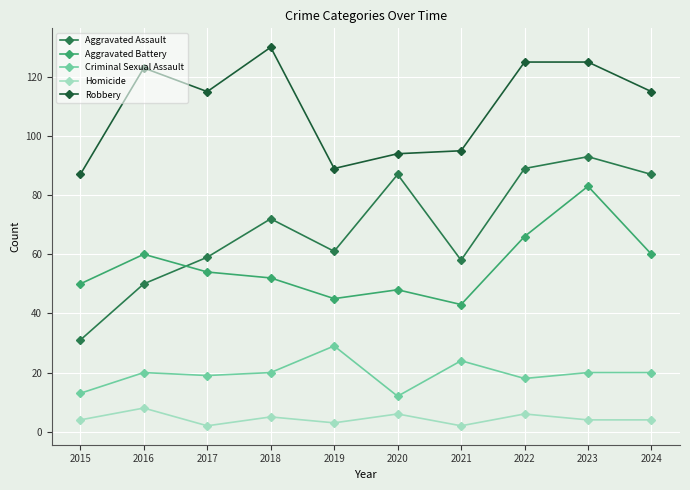

Where is the first local minimum for Homicide?

2017